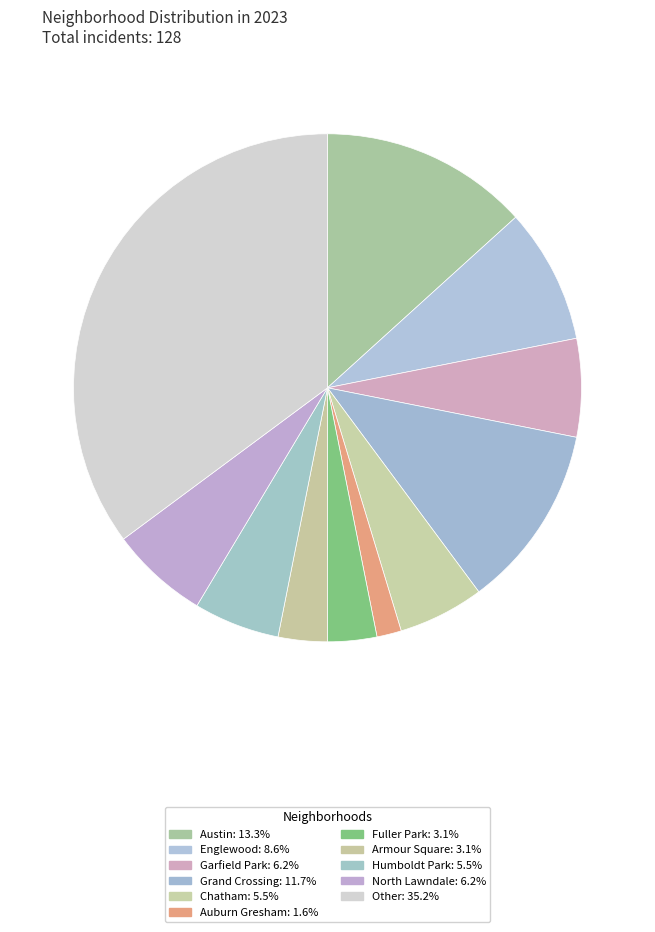

Is Chatham the majority of the pie?

No